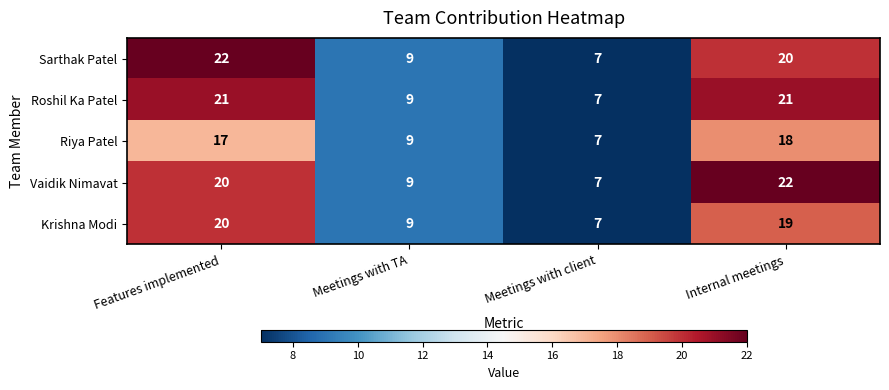

Which category has the highest value in the Krishna Modi series?

Features implemented